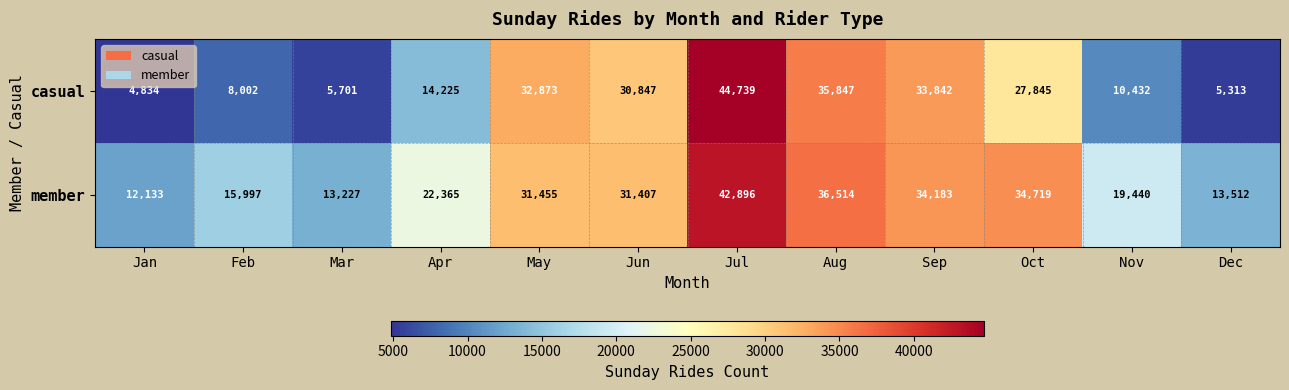

Is it true that member equals 42896 at Jul?

True